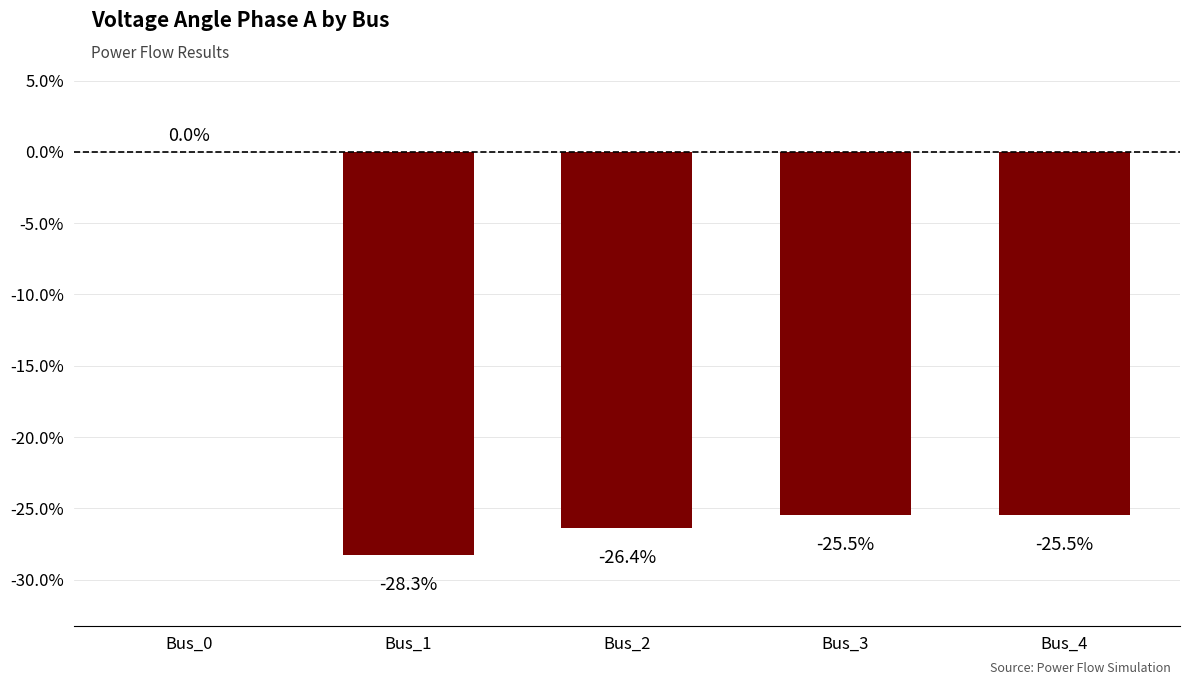

Is it true that the value at Bus_0 is 19.3?

False